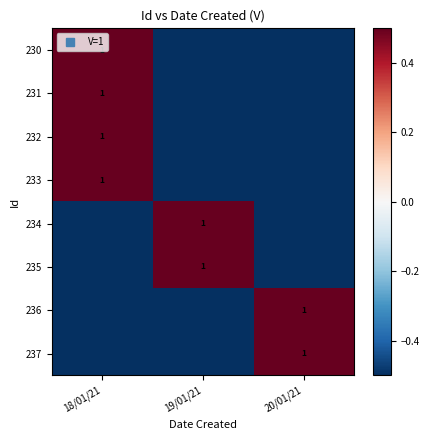

Which category has the highest value across all series?

18/01/21